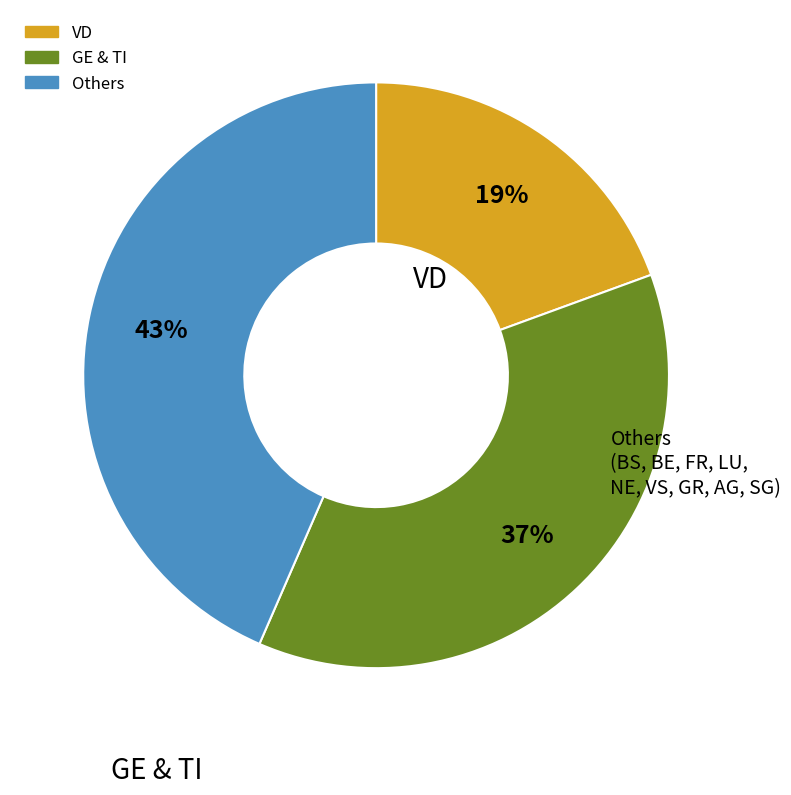

To the nearest percent, what is the average slice percentage?

33%